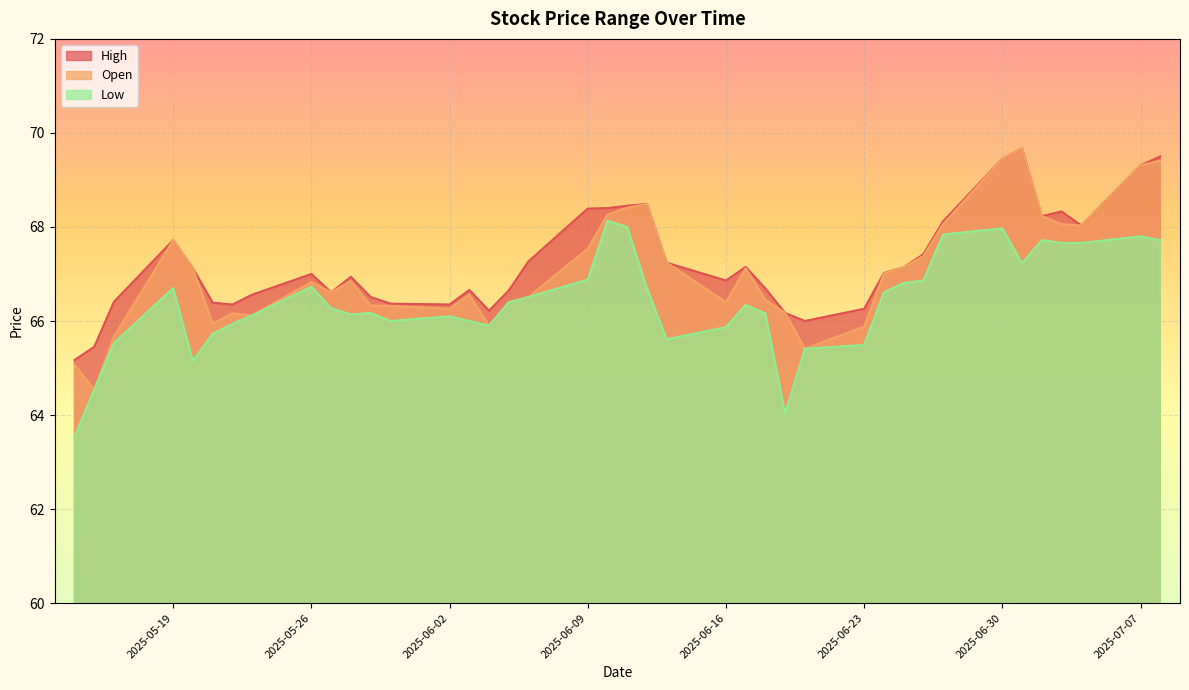

How many values in the Low series are below 66?

12